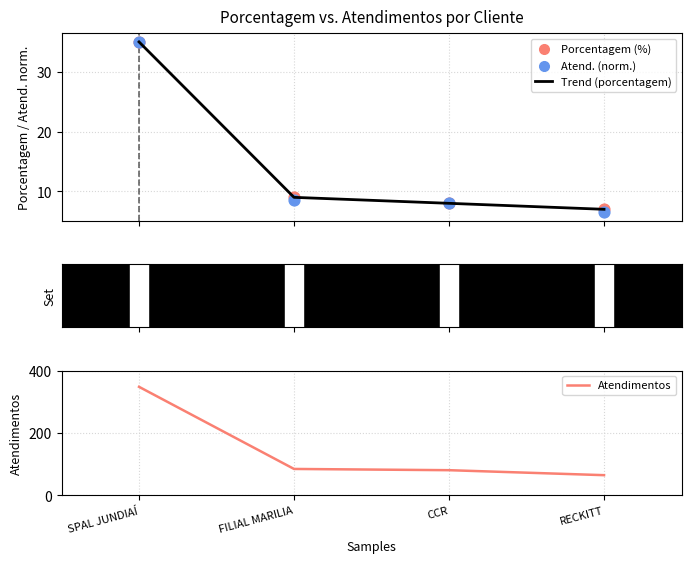

What is the total value across all series at SPAL JUNDIAÍ?

454.0